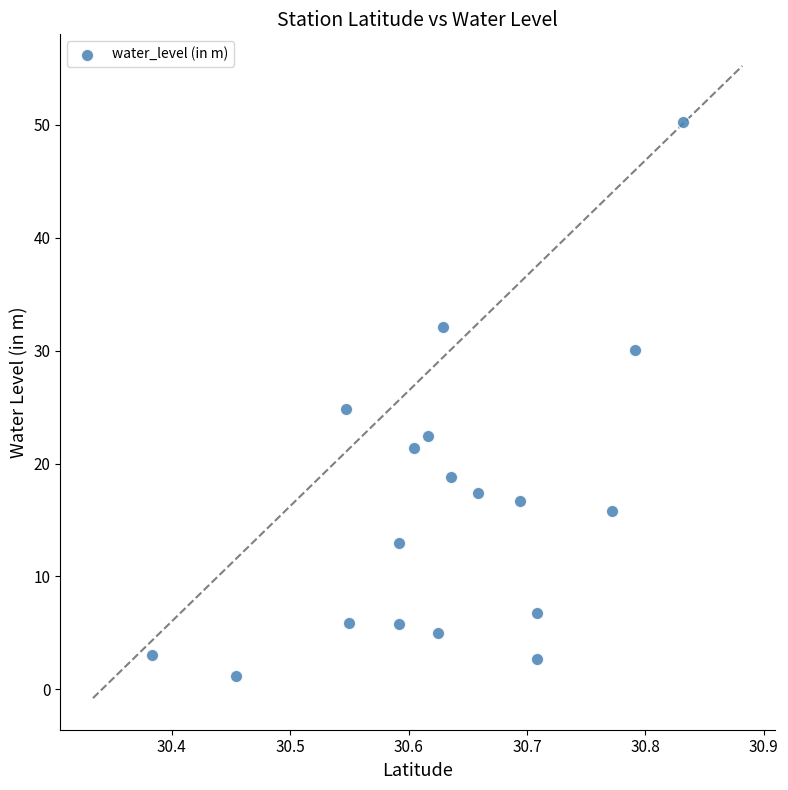

What is the range of X values (max minus min)?

0.4